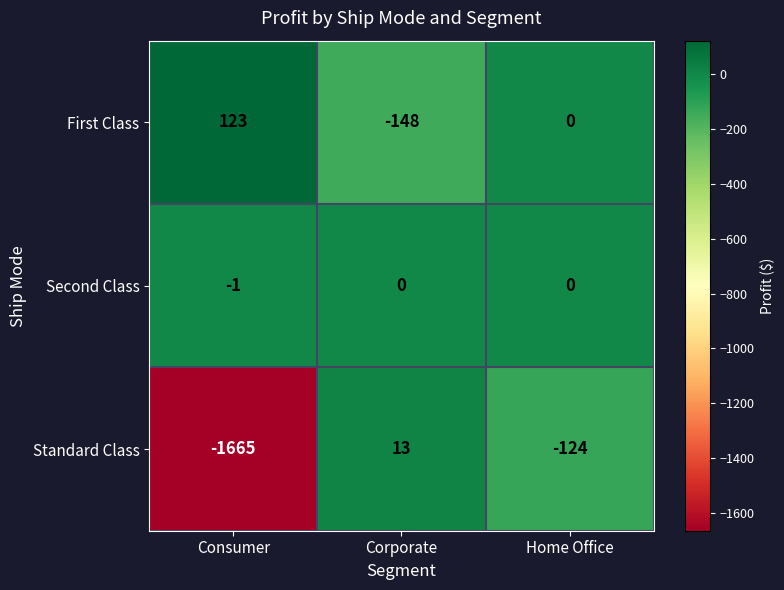

Which category has the highest value across all series?

Consumer